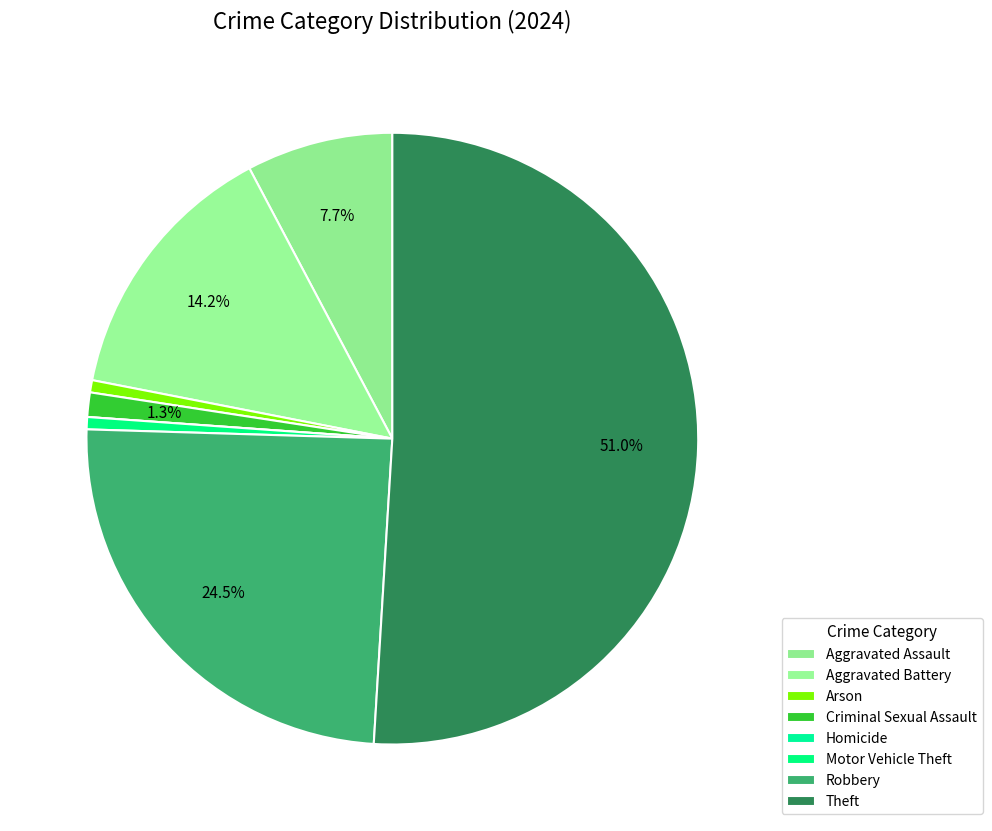

How many slices are in this pie chart?

8